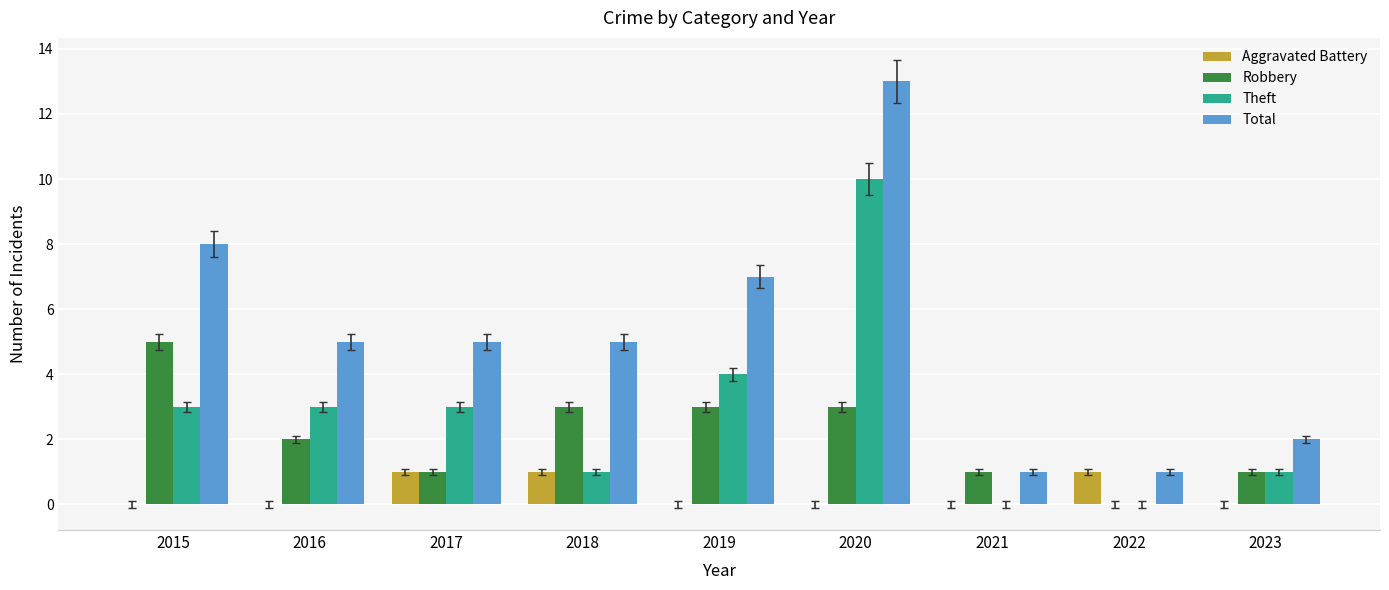

At which category is the sum across all series the highest?

2020